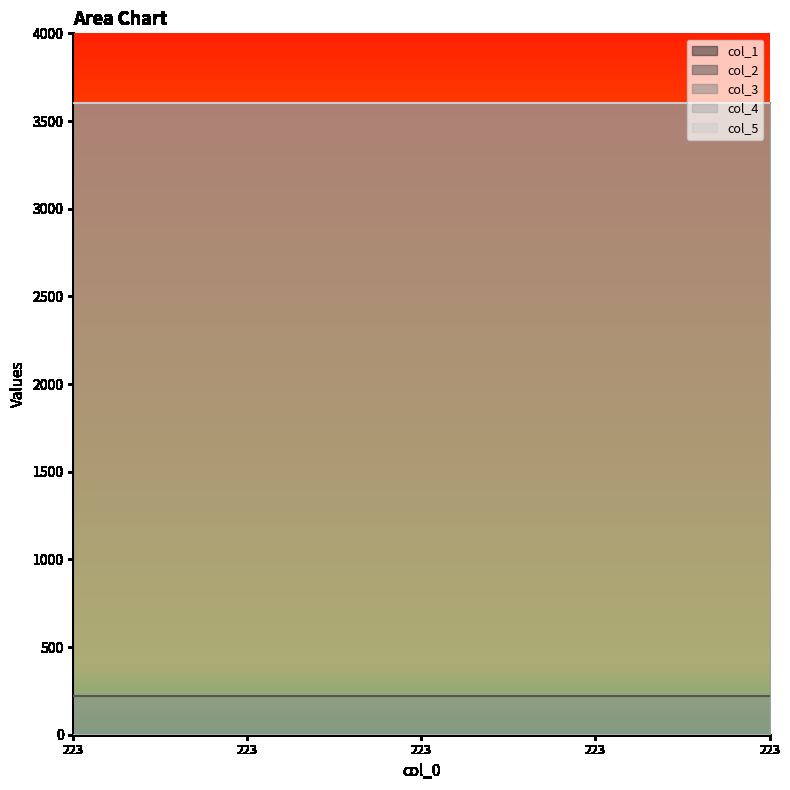

Does the chart display data point markers on the line(s)?

No